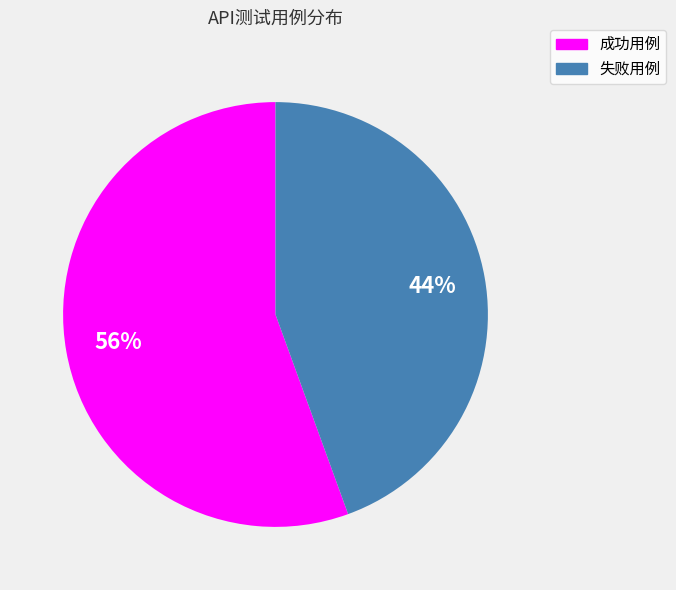

To the nearest percent, what is the average slice percentage?

50%